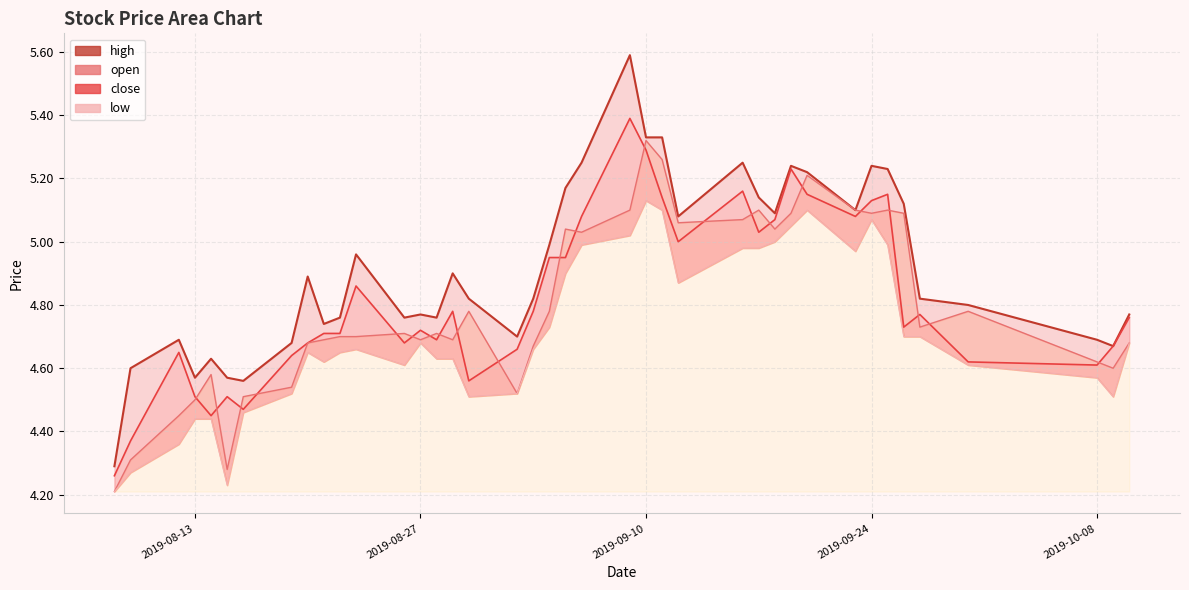

What is the sum of all low values?

188.4